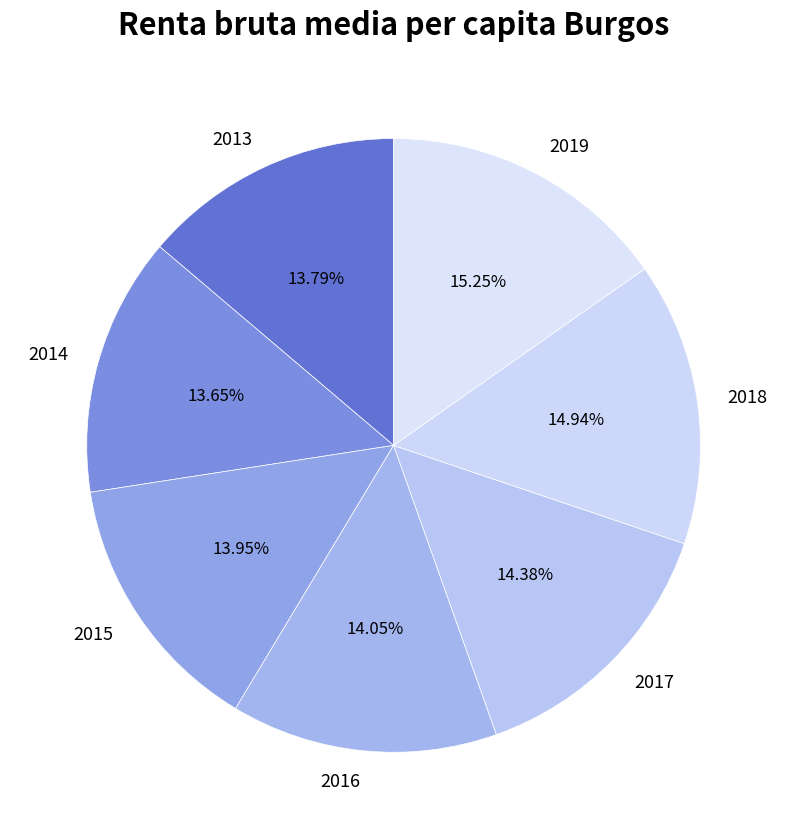

Combined, do 2019 and 2013 account for over 50%?

No